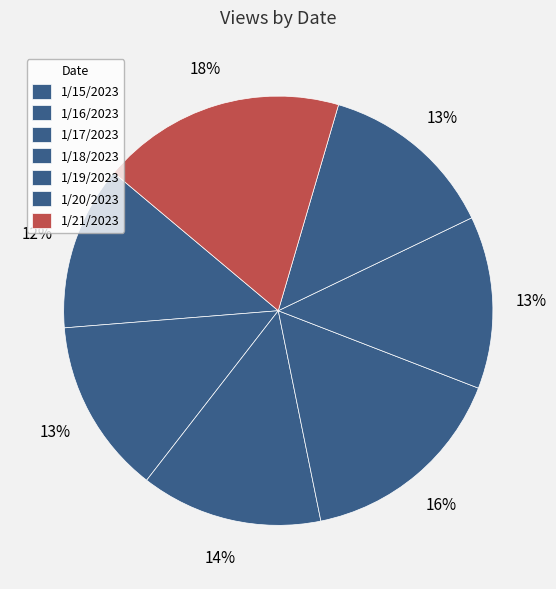

Is there any slice that represents more than half of the pie?

No